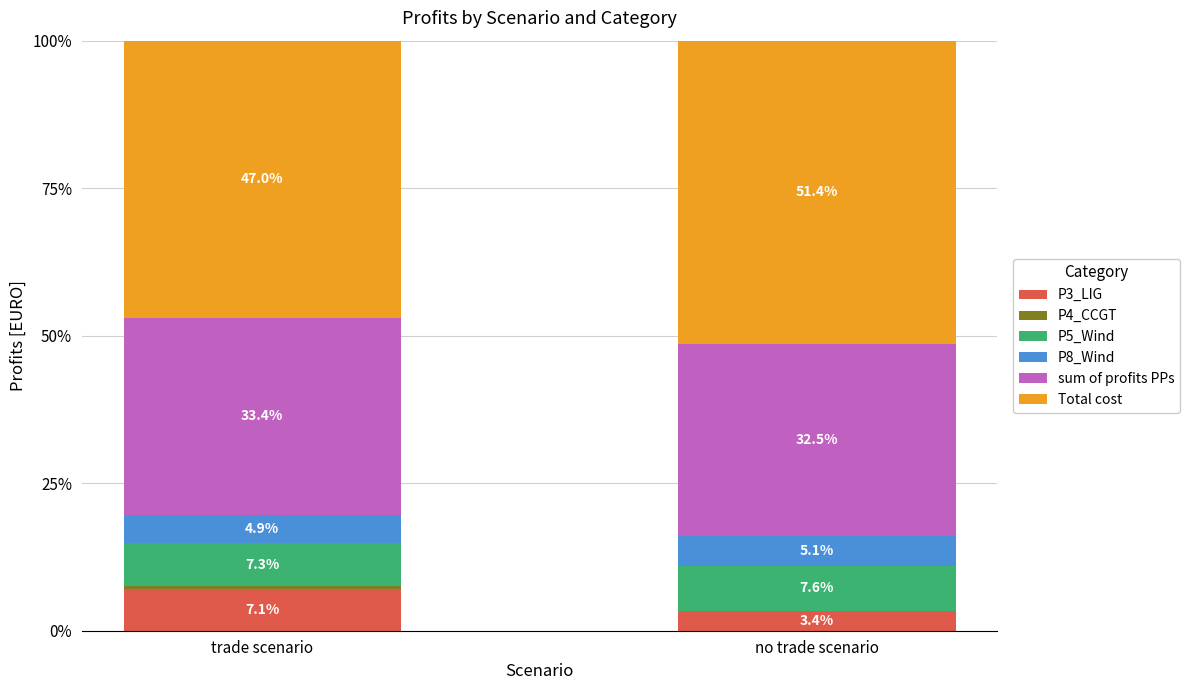

At which label is P3_LIG closest to 5?

no trade scenario